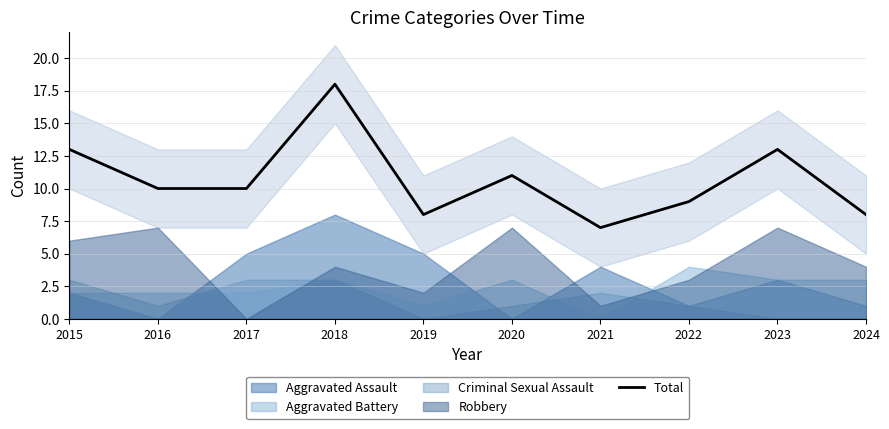

What is the average value?

11